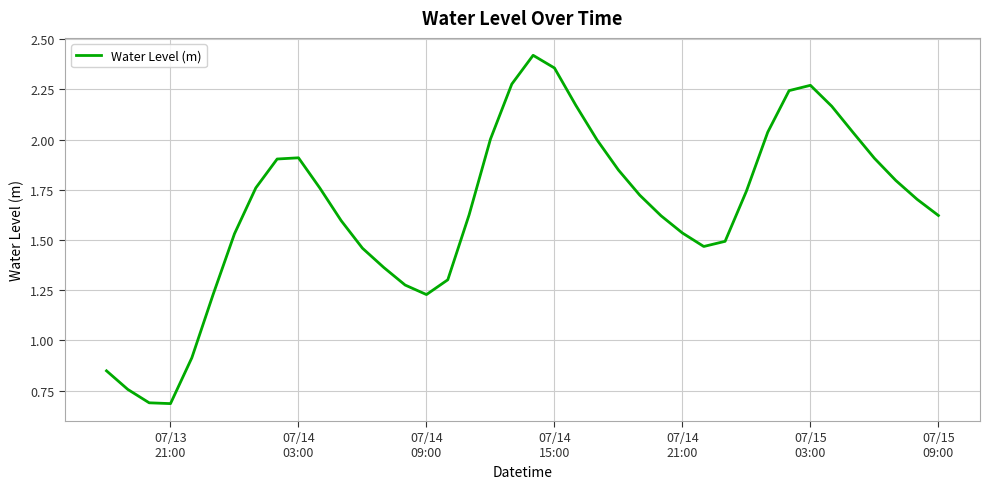

What is the minimum value shown in the chart?

0.7